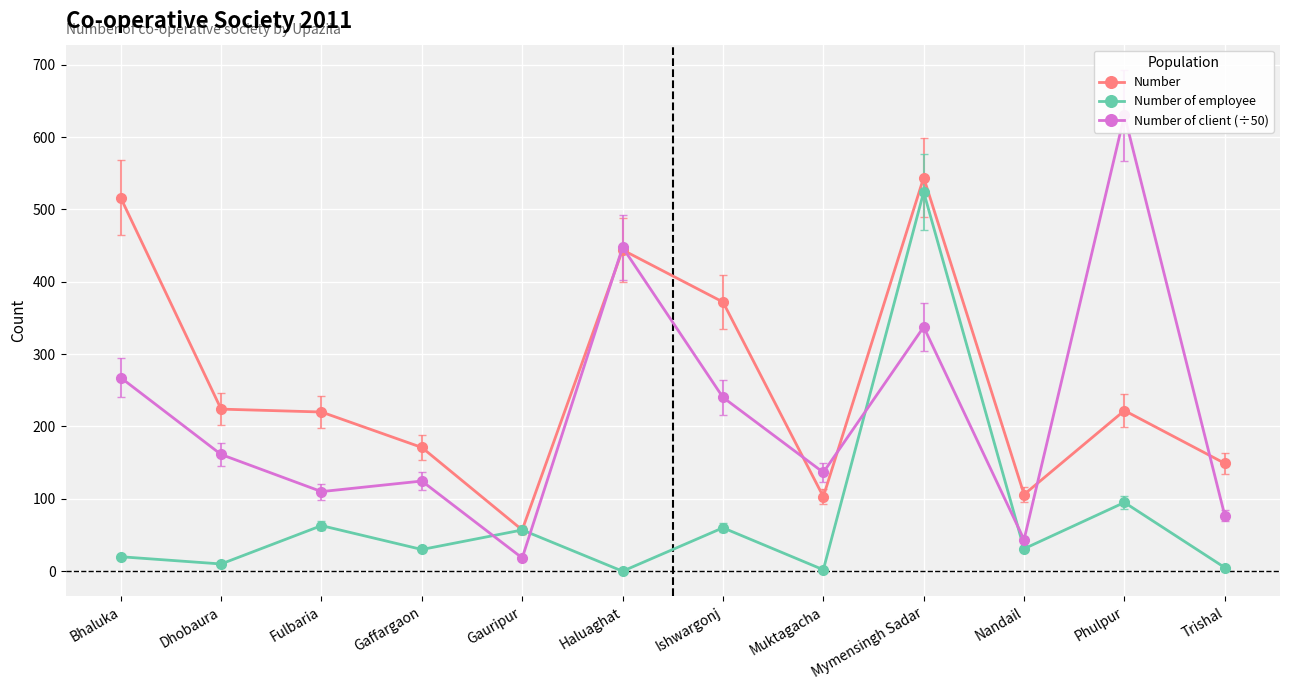

What is the greatest value displayed?

630.0